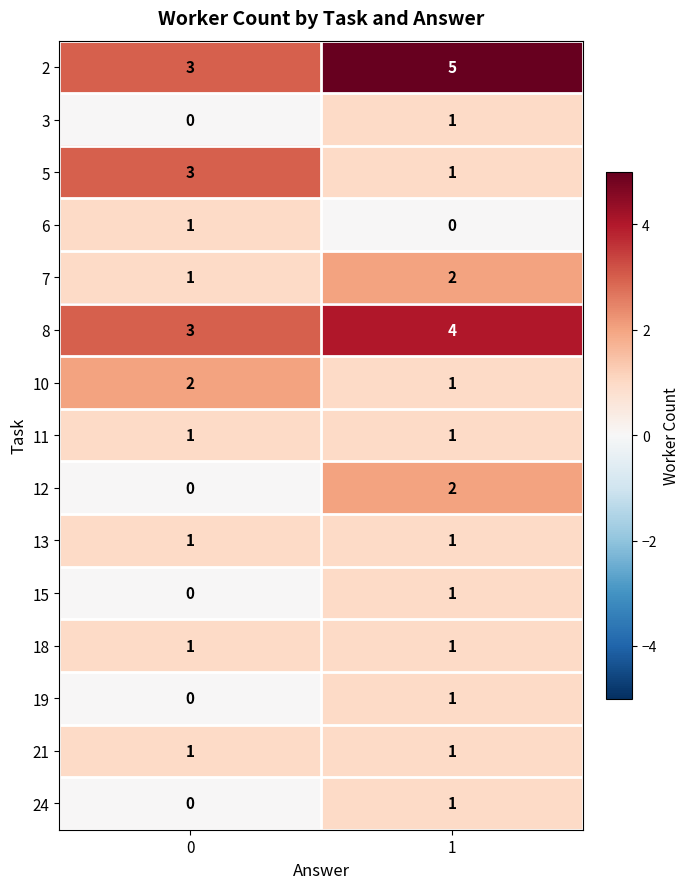

What is the total value across all series at 0?

17